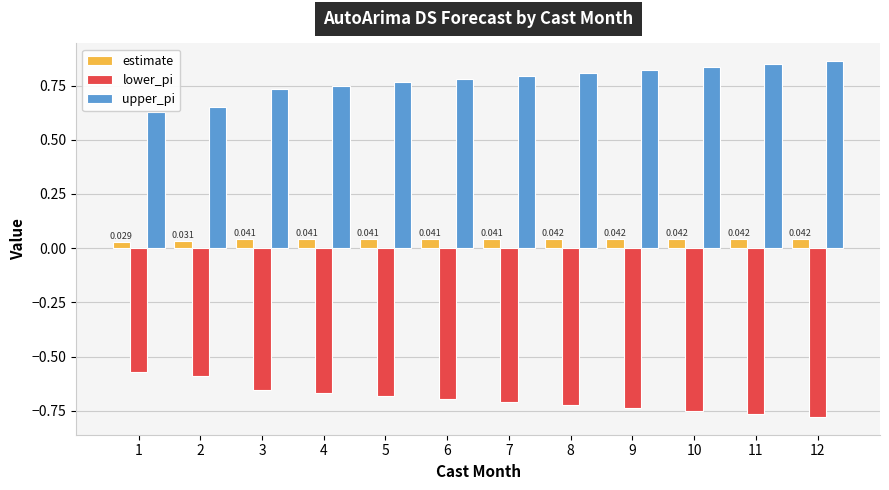

How many series are shown in this chart?

3